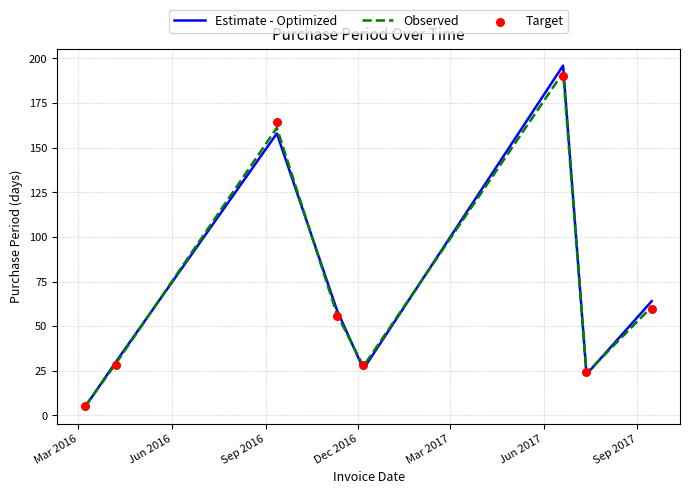

What are all the series names shown in the legend?

Estimate - Optimized, Observed, Target